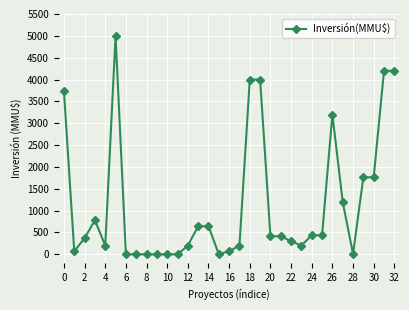

What is the greatest value displayed?

5000